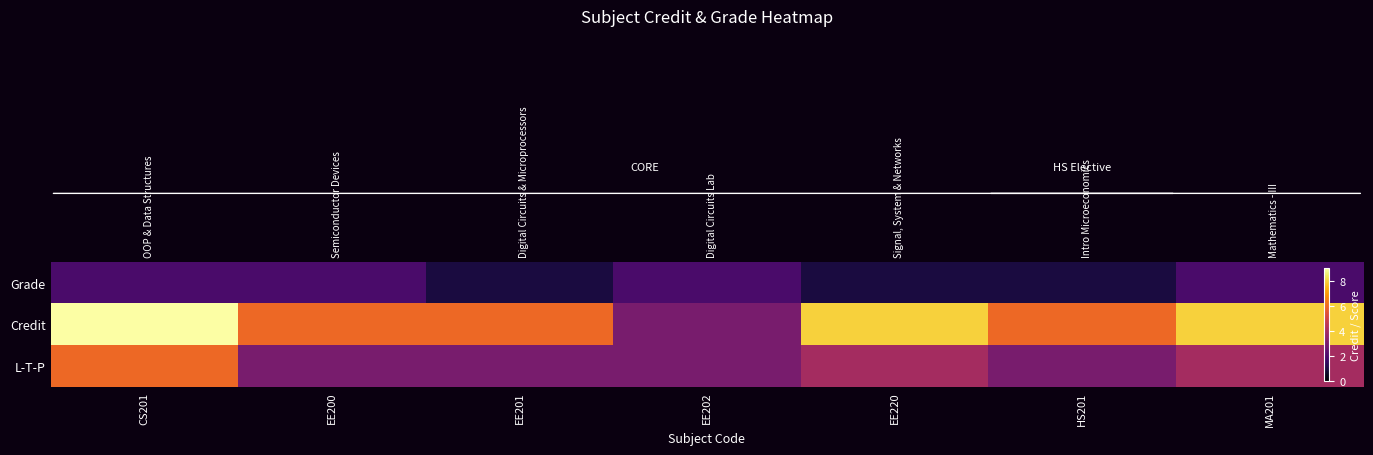

Which series has the widest spread of values?

Credit